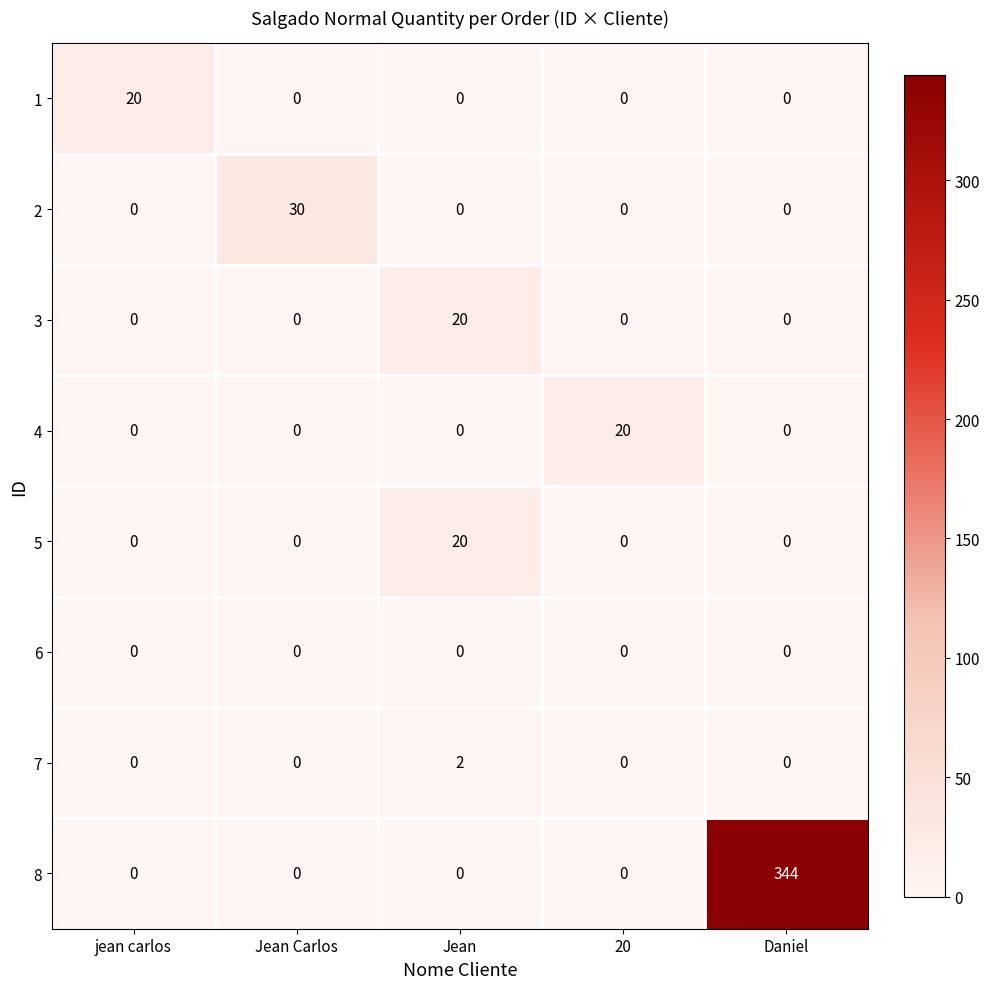

How many series are shown in this chart?

8